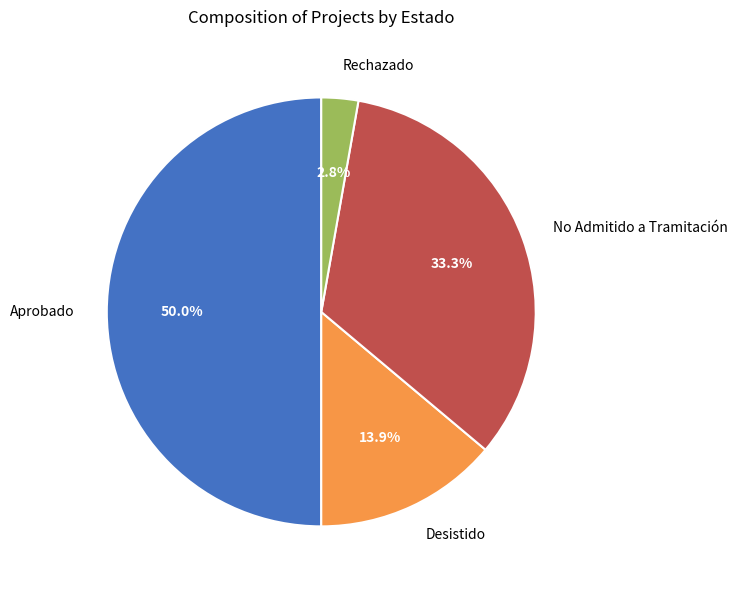

What is the ratio of the value at Aprobado to the value at No Admitido a Tramitación?

1.5